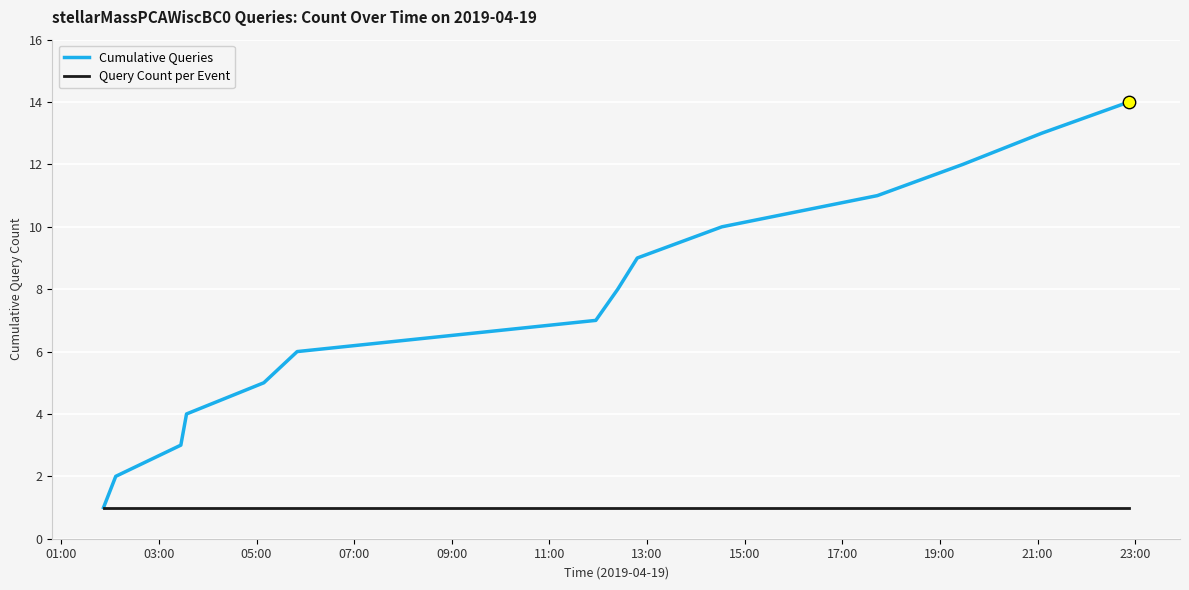

Which series has the largest total across all categories?

Cumulative Queries